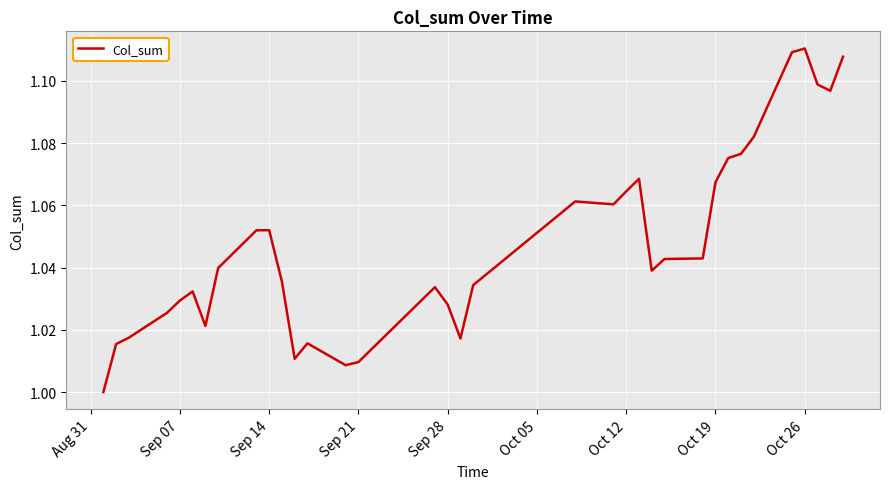

How many interior local peaks (higher than both neighbors) does the data have?

7